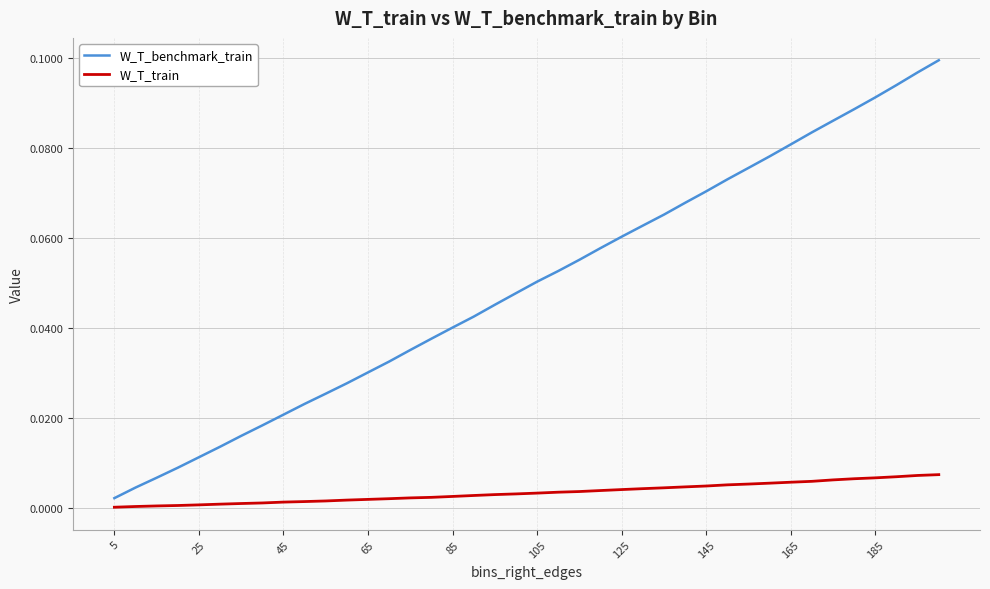

Rank the series by their maximum value, from highest to lowest.

W_T_benchmark_train, W_T_train